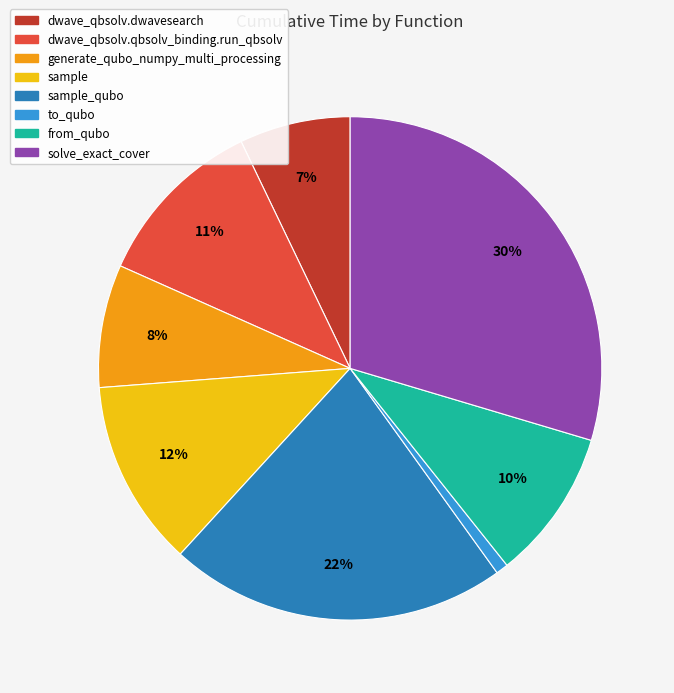

Do sample and sample_qubo together represent more than half of the pie?

No